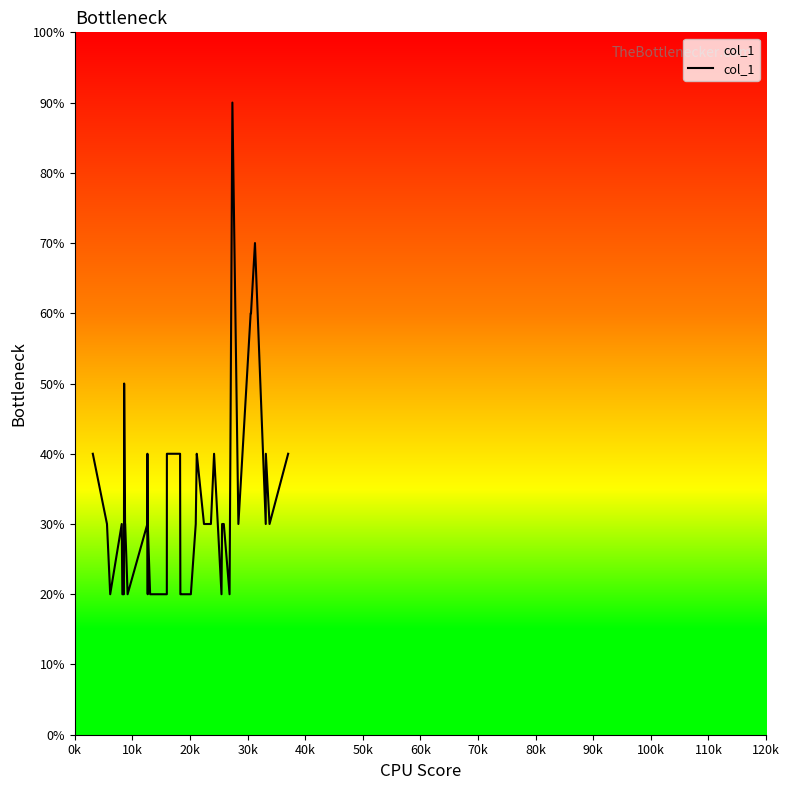

Count the number of values greater than 3.

14